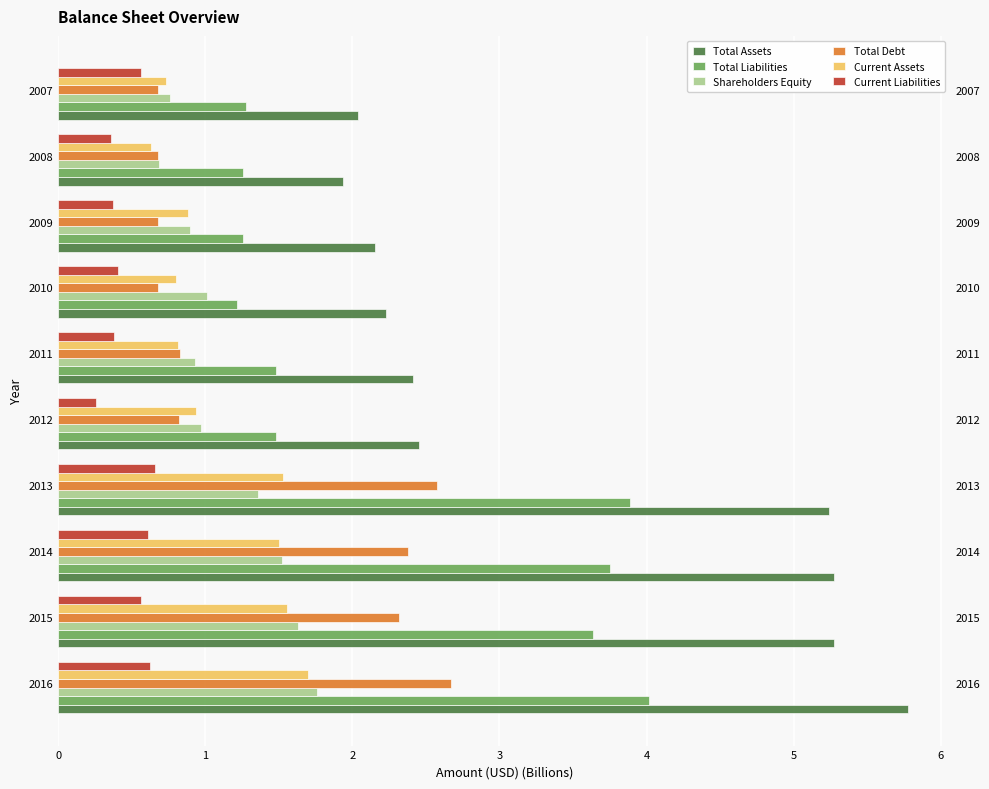

What is the greatest value displayed?

5.8